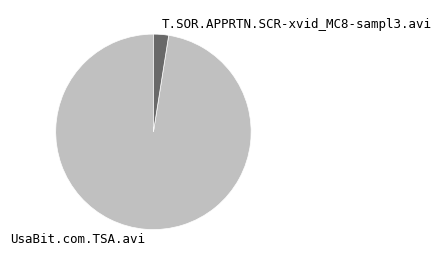

What is the majority slice?

UsaBit.com.TSA.avi